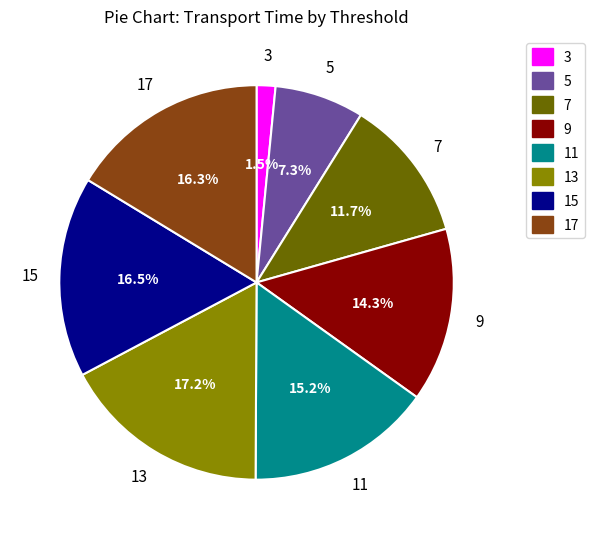

The 9 slice represents 6% of the pie. True or false?

False